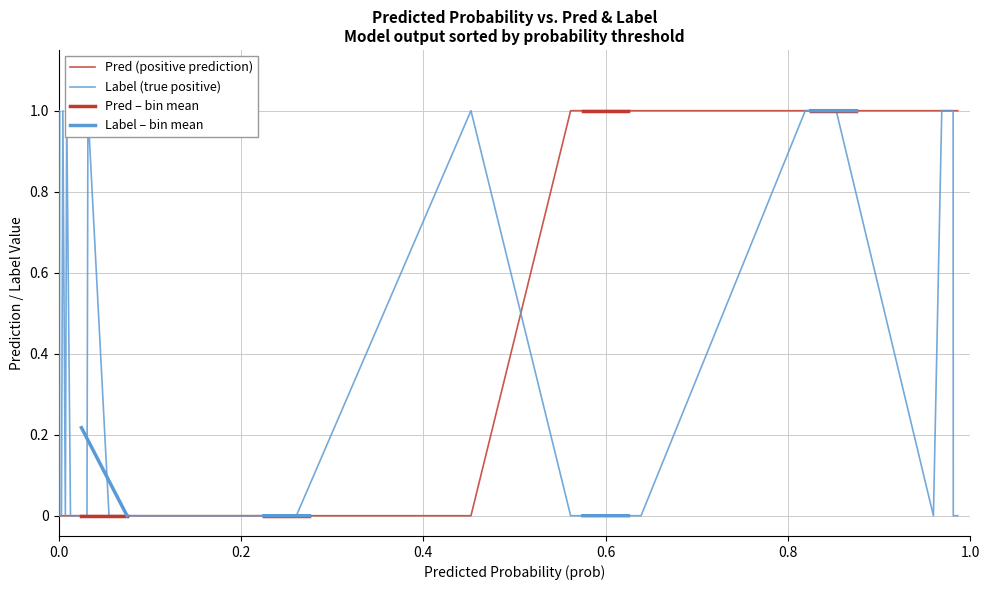

At which category does the chart reach its peak across all series?

11